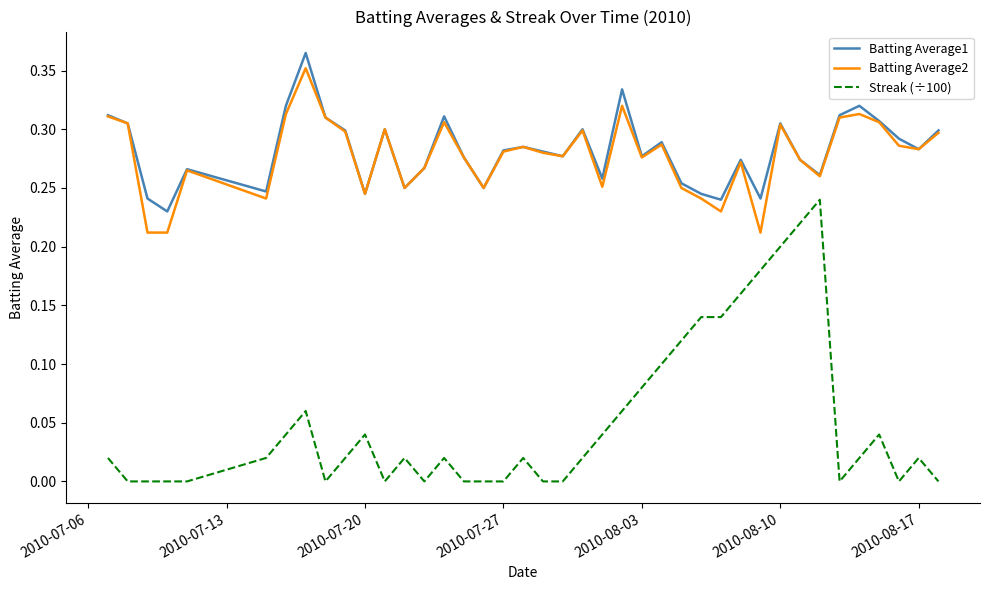

True or false: Streak (÷100) and Batting Average2 cross at least once.

False